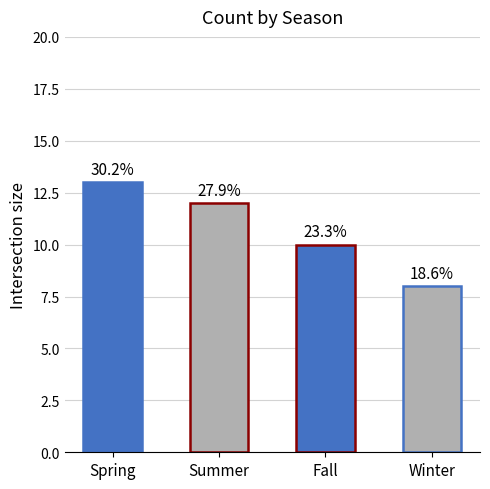

Rank the categories by value from highest to lowest.

Spring, Summer, Fall, Winter